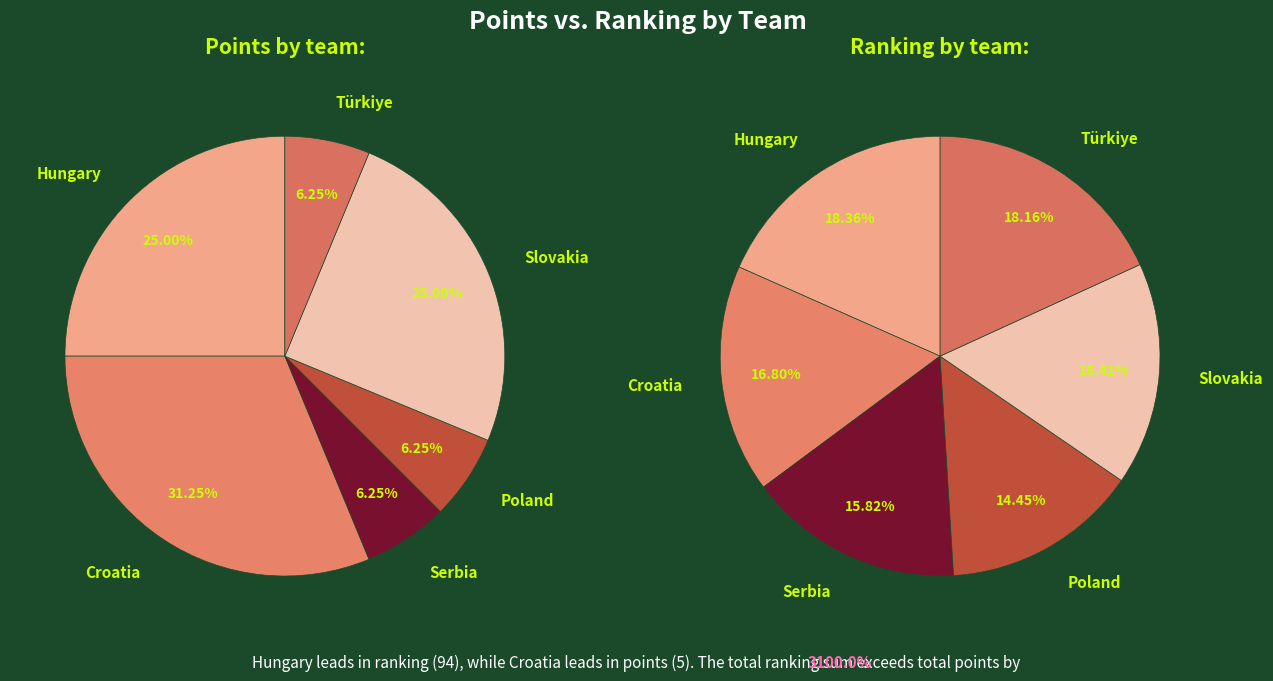

Count the number of slices in the pie.

6